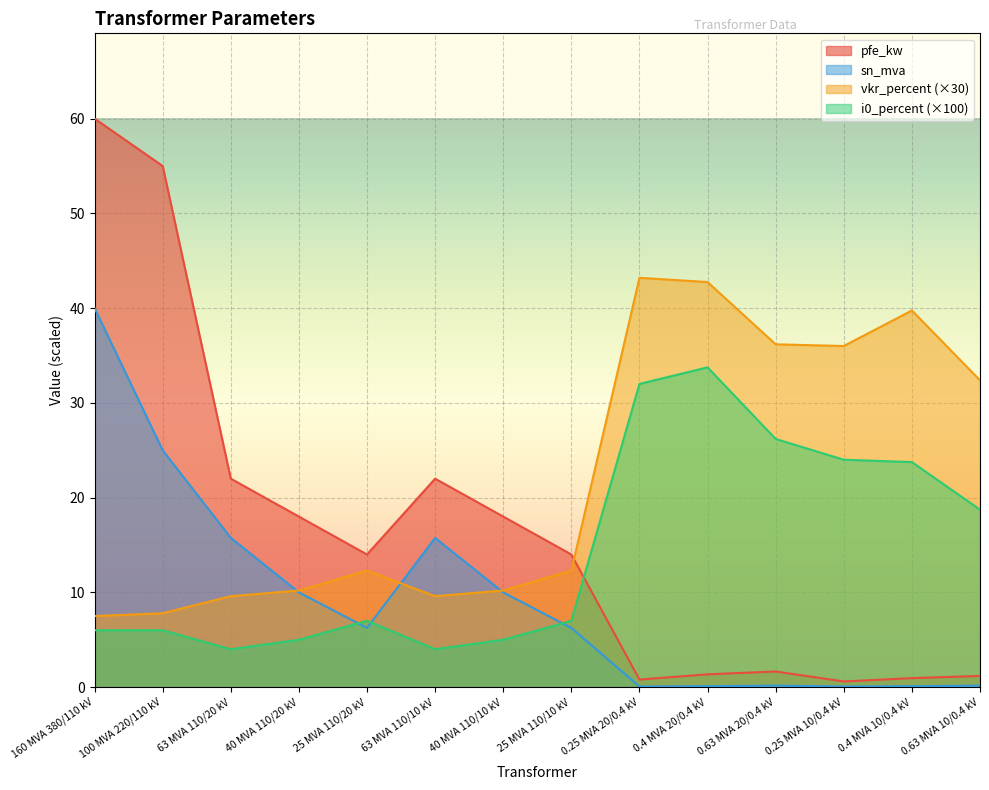

What position from the left is 25 MVA 110/10 kV?

8